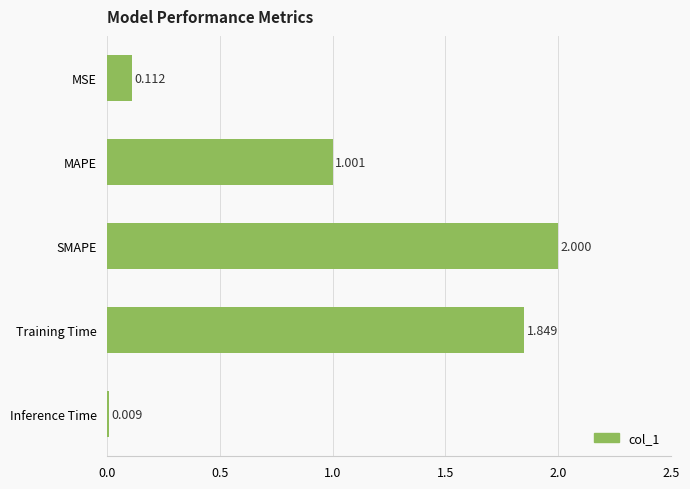

List the labels in order of value, smallest first.

Inference Time, MSE, MAPE, Training Time, SMAPE